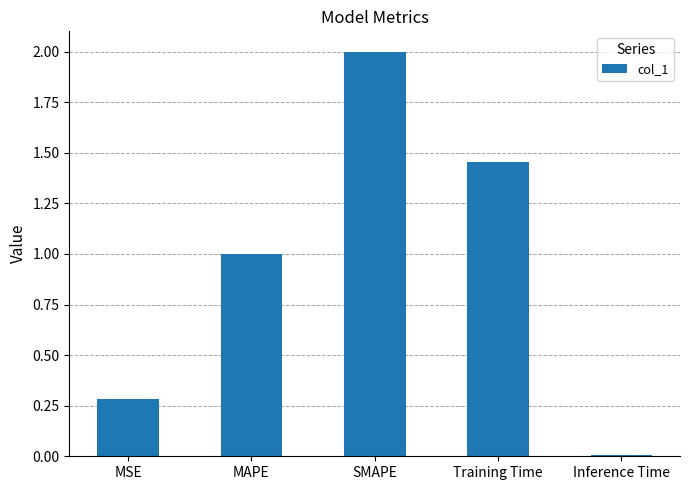

What is the average value?

0.9